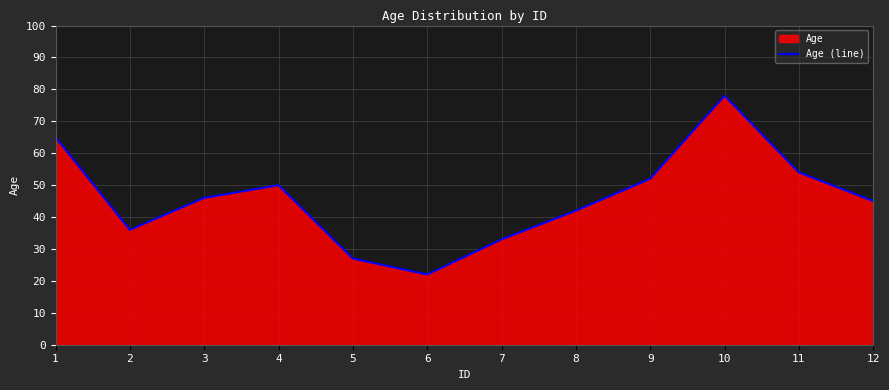

What is the ratio of the value at 11 to the value at 9?

1.0